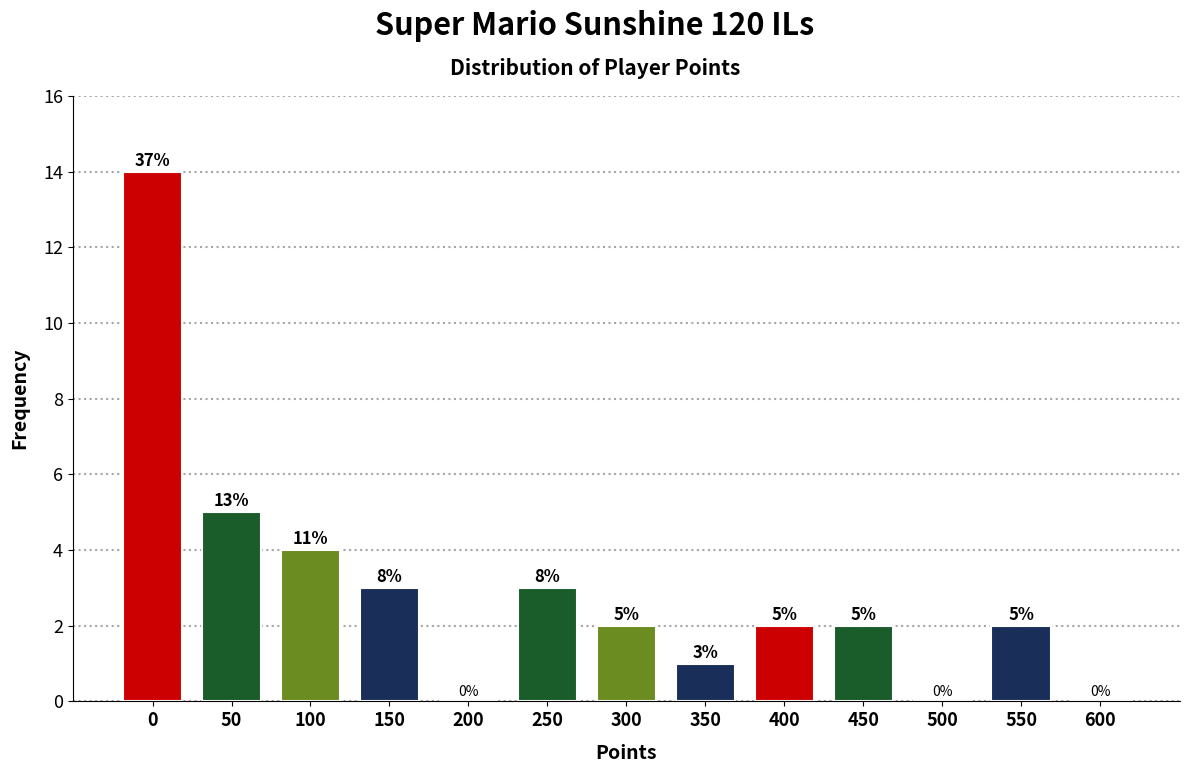

Reading right to left, what are all the values shown in this chart?

600=0	550=2	500=0	450=2	400=2	350=1	300=2	250=3	200=0	150=3	100=4	50=5	0=14